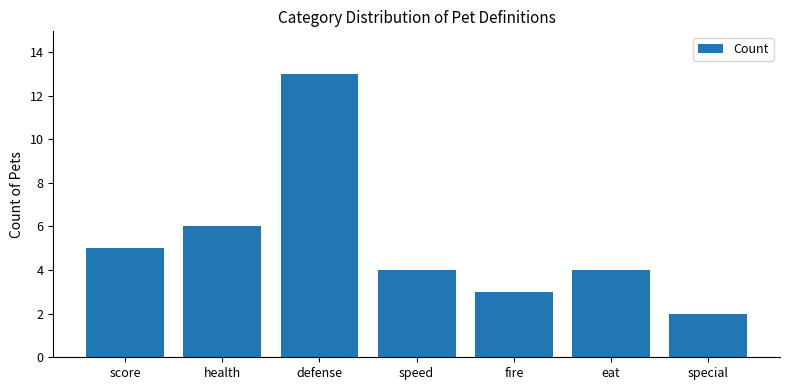

Approximately how many times larger is the value at special compared to score?

0.4